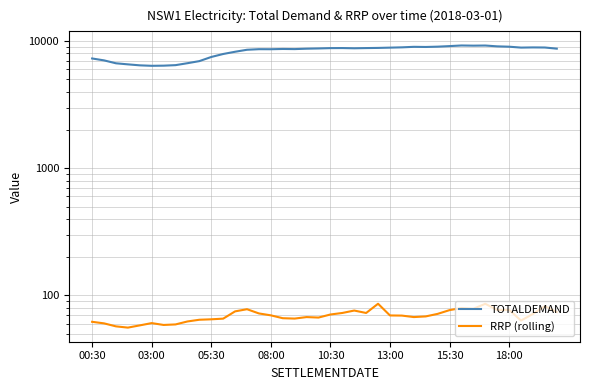

What is the difference between the maximum and minimum values in the RRP (rolling) series?

30.2